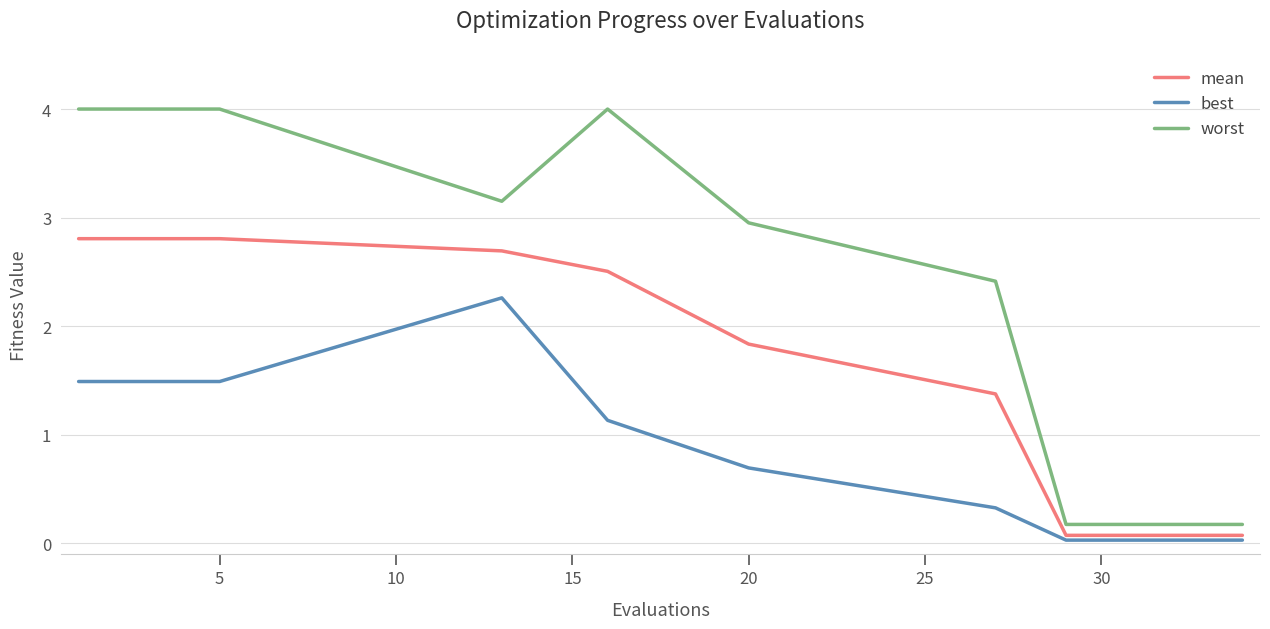

What is the sum of all best values?

12.0